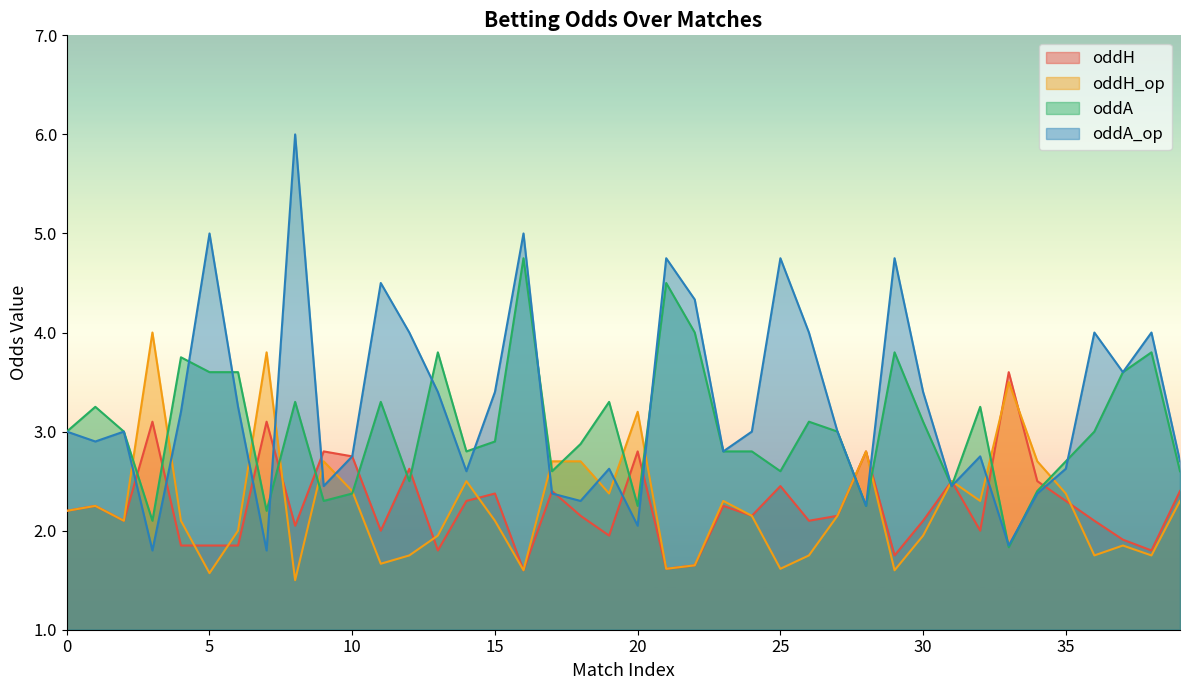

How many intersections are there between oddH and oddH_op?

8